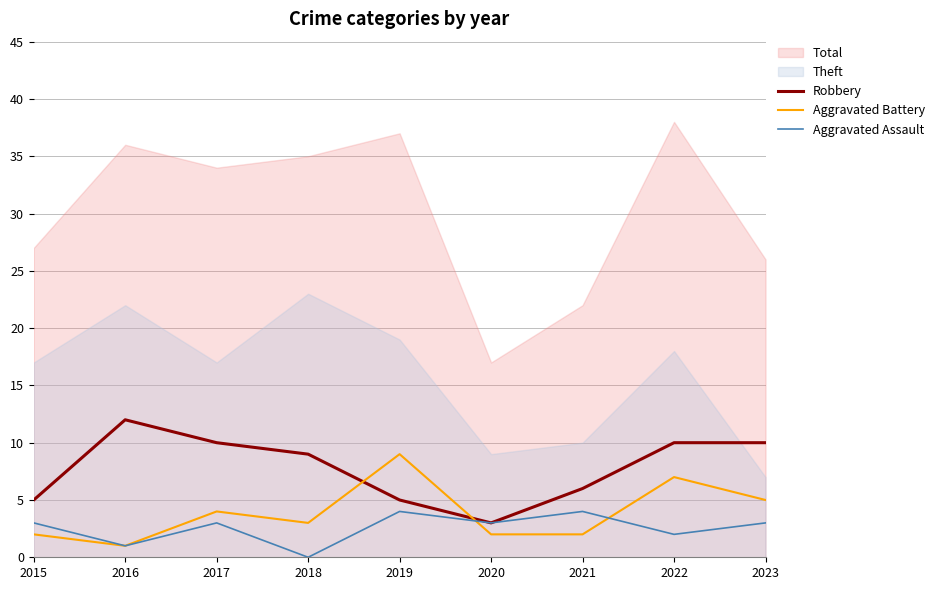

What is the average value of the Robbery series?

8